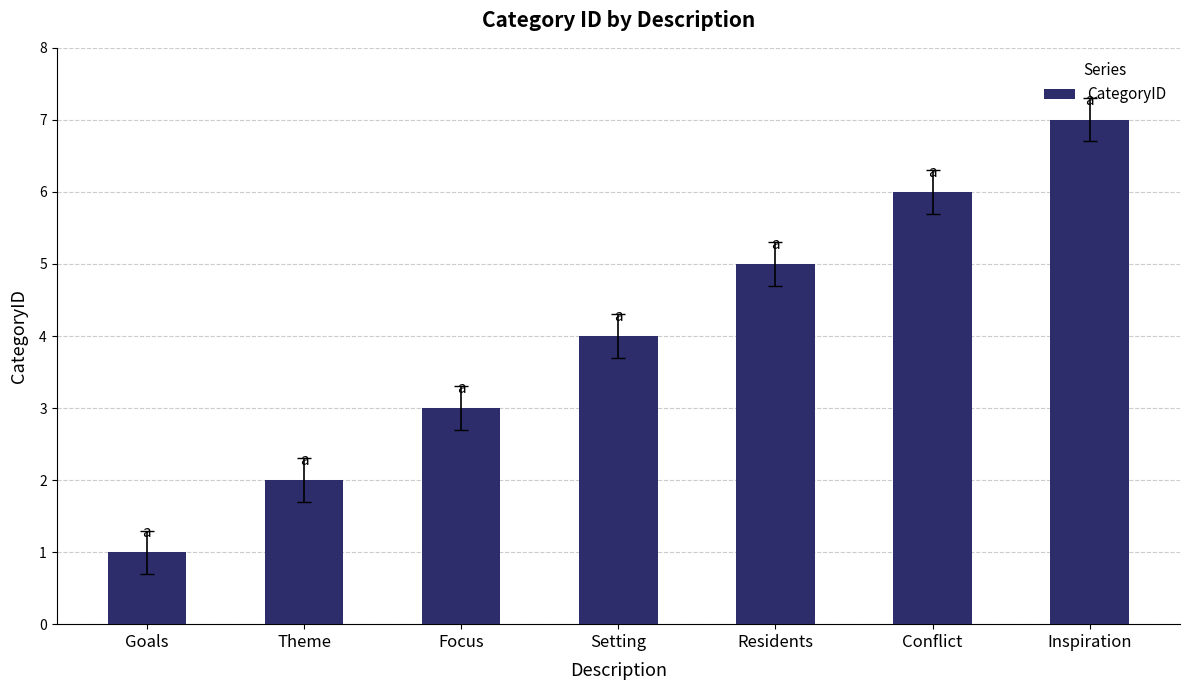

List the labels in order of value, largest first.

Inspiration, Conflict, Residents, Setting, Focus, Theme, Goals